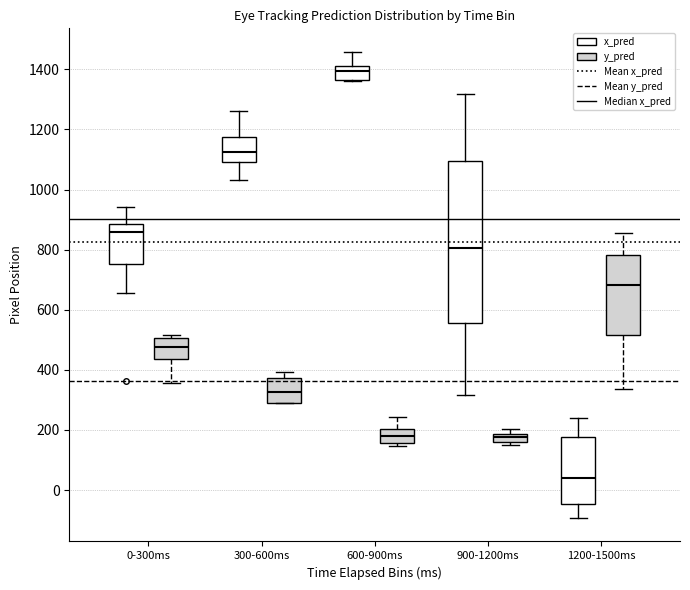

Where is the lower edge of the box for 900-1200ms (y_pred) on the y-axis? The values are not printed on the chart, so give them approximately, as read against the axis.

160